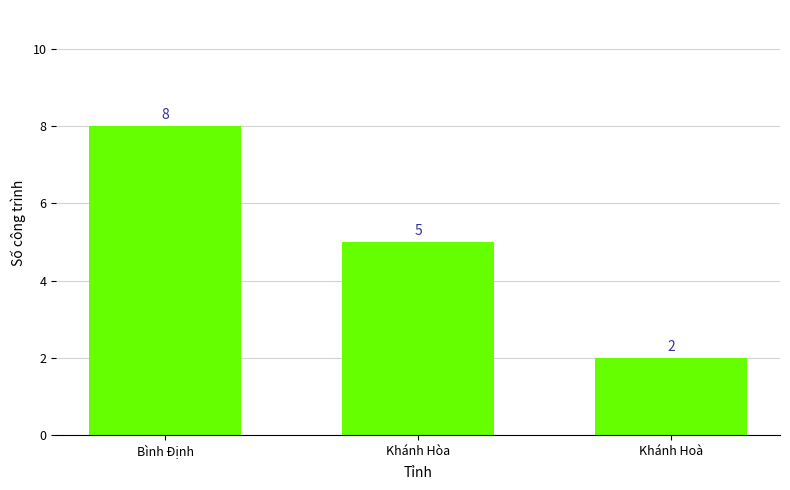

What is the maximum value shown in the chart?

8